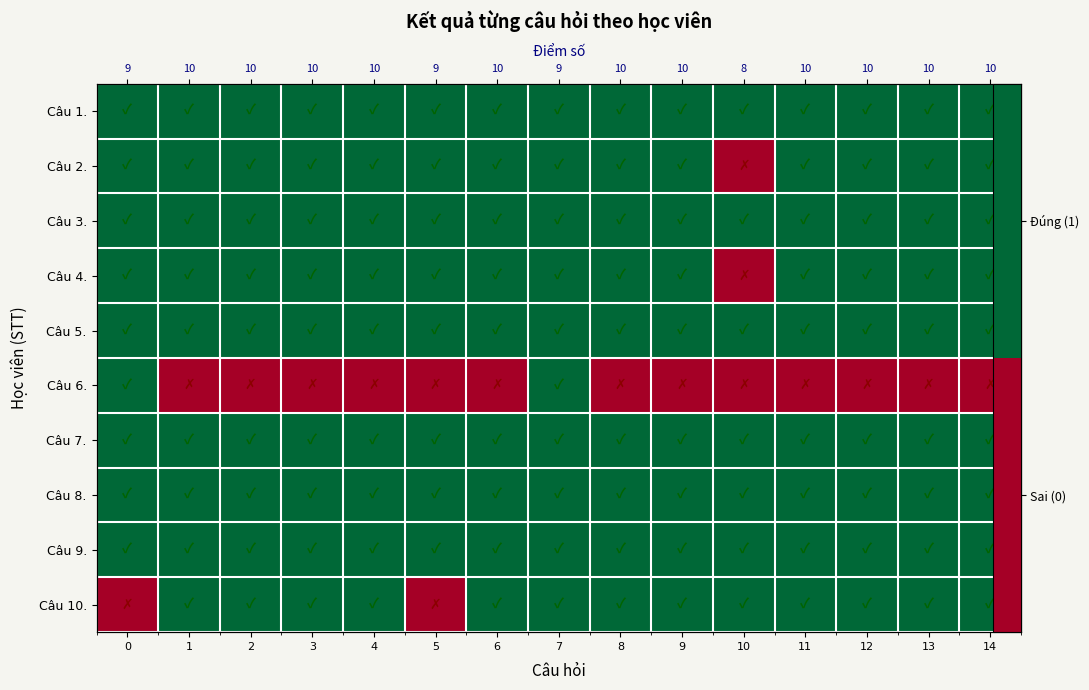

What is the highest value of the Câu 7. series?

1